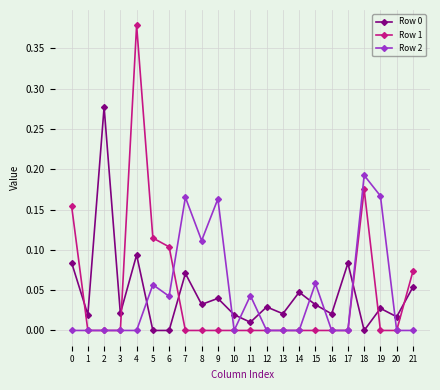

Where do Row 2 and Row 0 first cross each other?

4 and 5